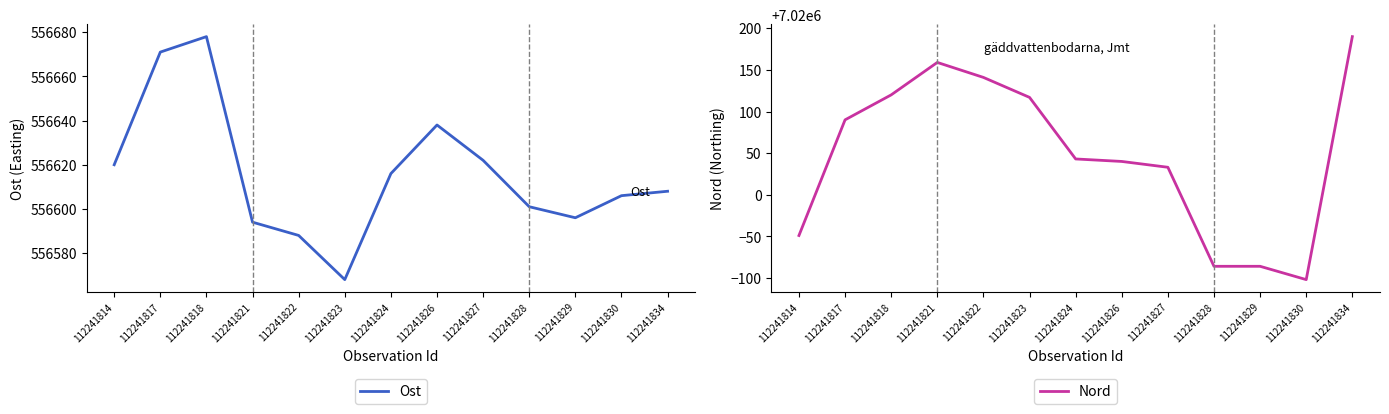

Reading left to right, what are all the values shown in this chart?

Ost: 112241814=556620	112241817=556671	112241818=556678	112241821=556594	112241822=556588	112241823=556568	112241824=556616	112241826=556638	112241827=556622	112241828=556601	112241829=556596	112241830=556606	112241834=556608
Nord: 112241814=7019951	112241817=7020090	112241818=7020120	112241821=7020159	112241822=7020141	112241823=7020117	112241824=7020043	112241826=7020040	112241827=7020033	112241828=7019914	112241829=7019914	112241830=7019898	112241834=7020190